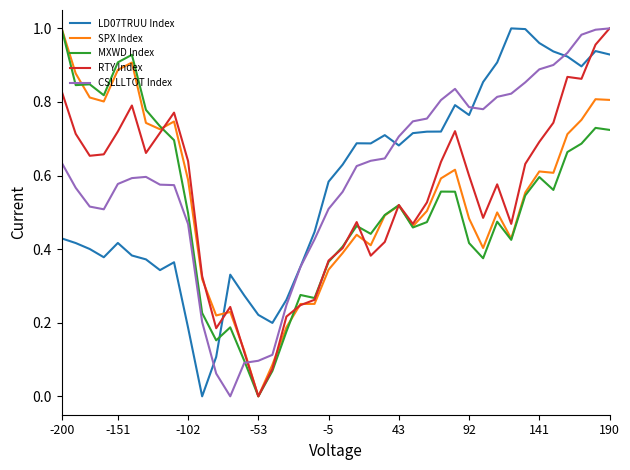

In LD07TRUU Index, how many points are lower than both neighbors (excluding endpoints)?

8